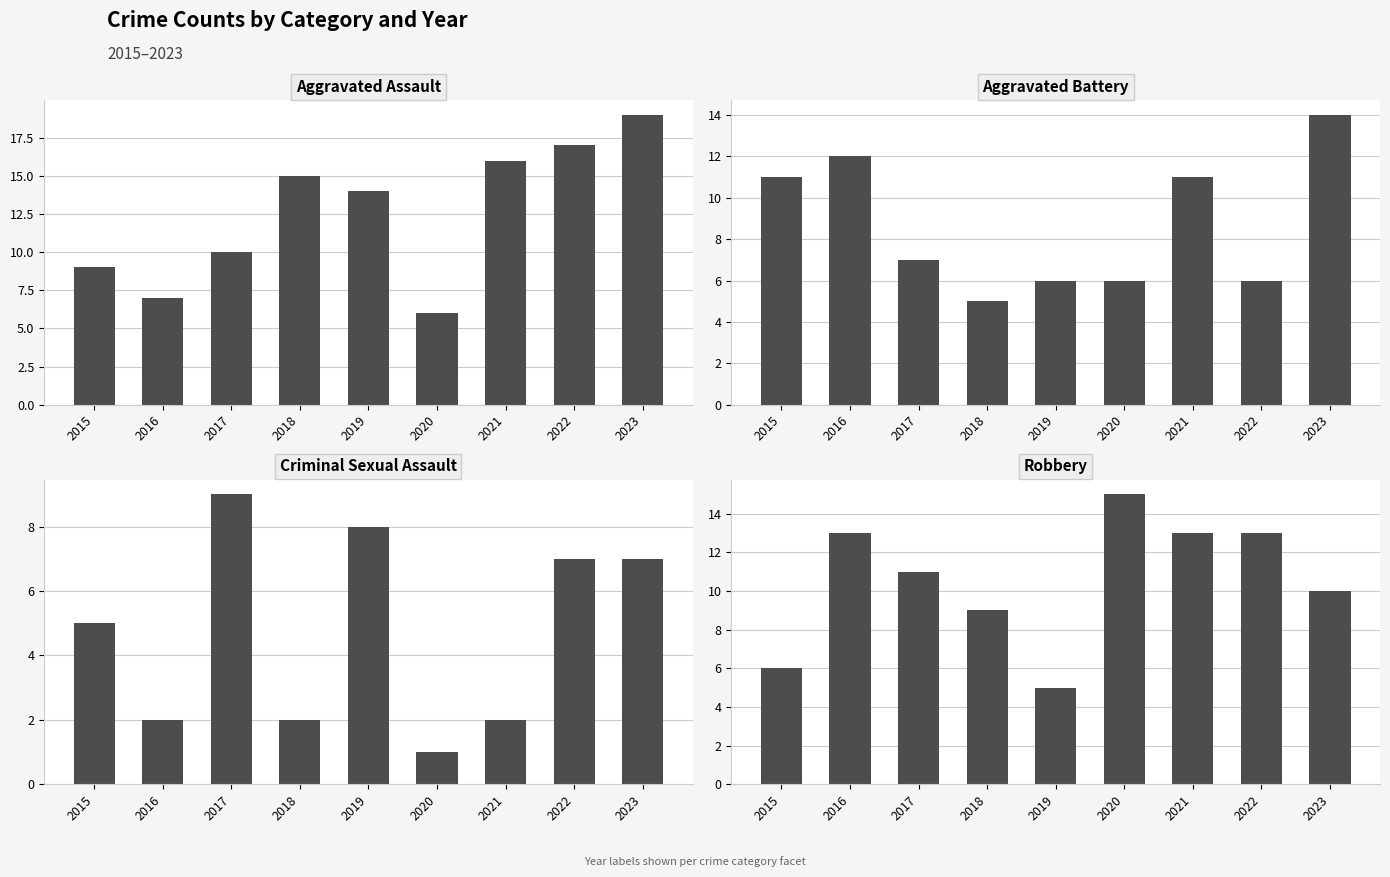

What is the maximum value shown in the chart?

19